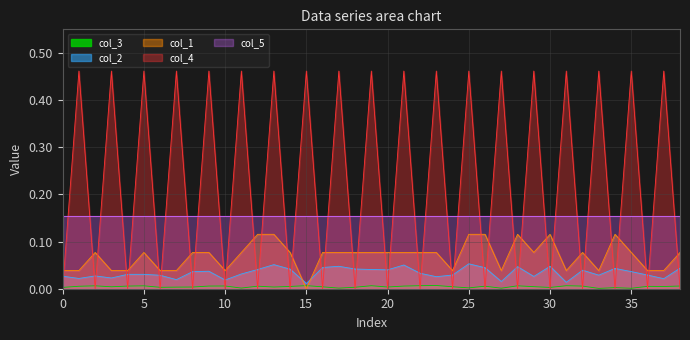

What is the label of the 15th point from the right?

24